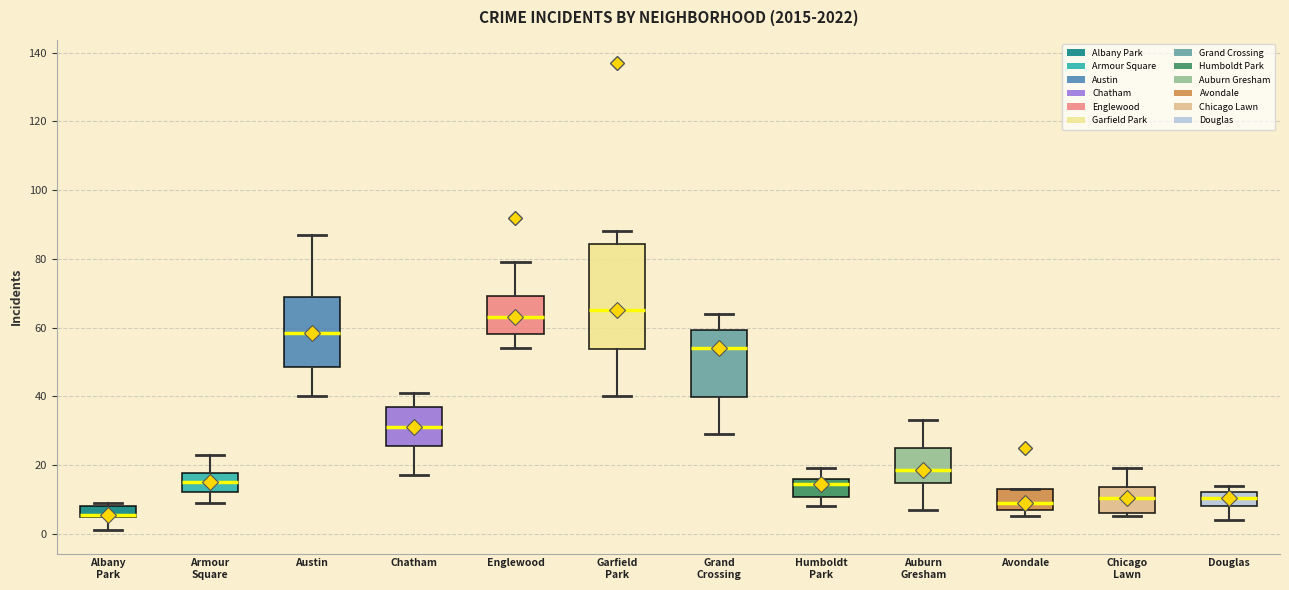

Which box has the lowest median line?

Albany Park